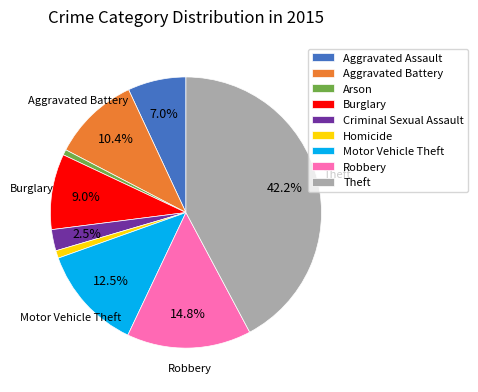

To the nearest percent, what portion does Homicide represent?

1%